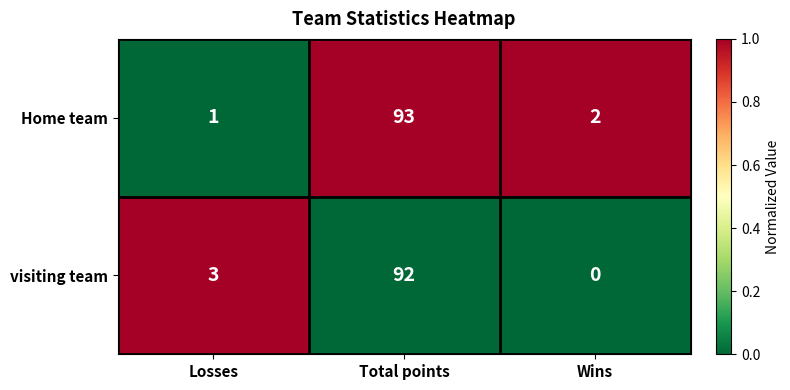

How many values in the visiting team series are below 3?

1